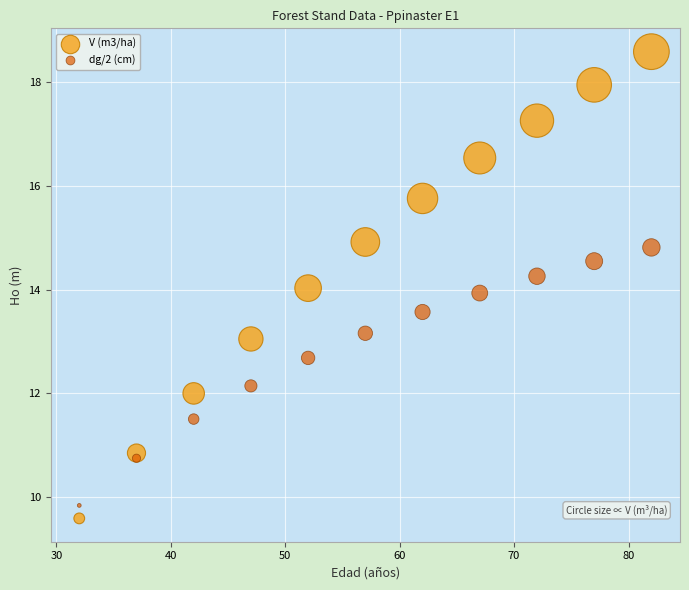

Which series has the largest Y range (max minus min)?

V (m3/ha)